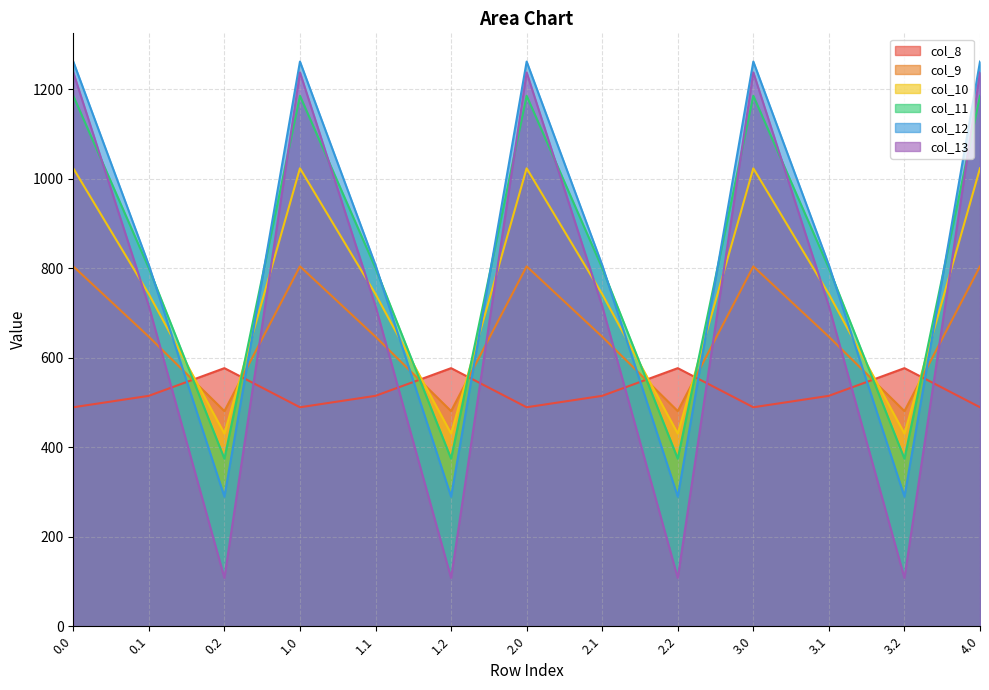

True or false: col_12 has more than 0 interior local peaks.

True